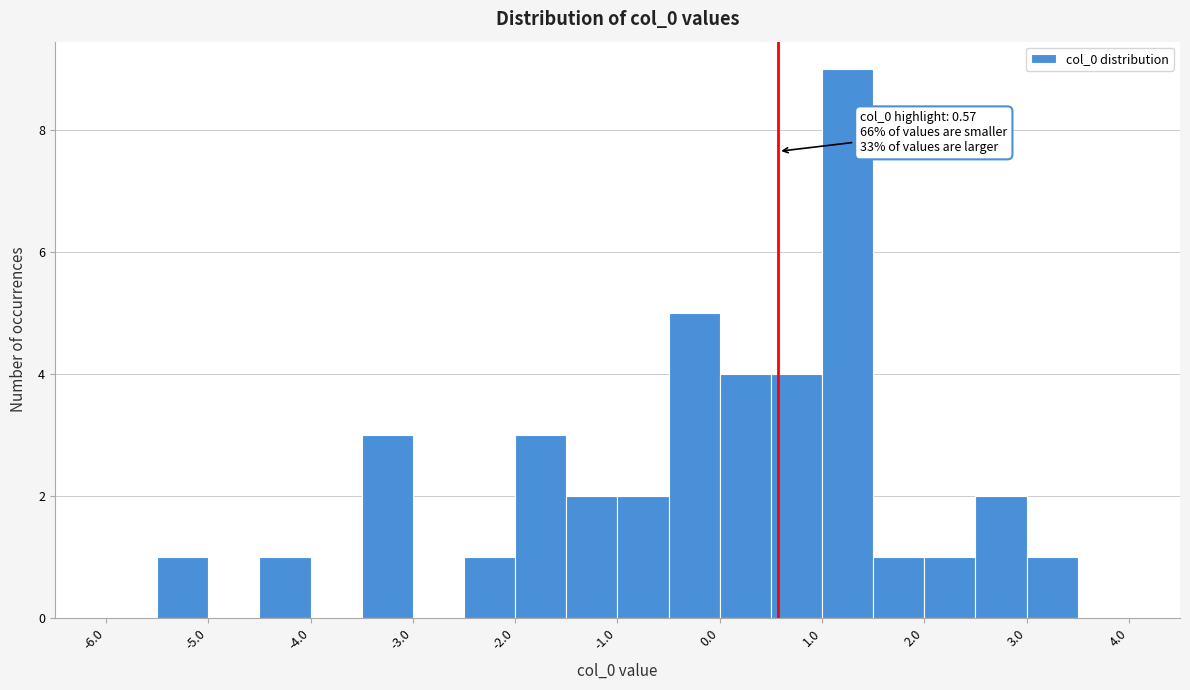

Over which range of the x-axis is the bar tallest?

1.0 to 1.5